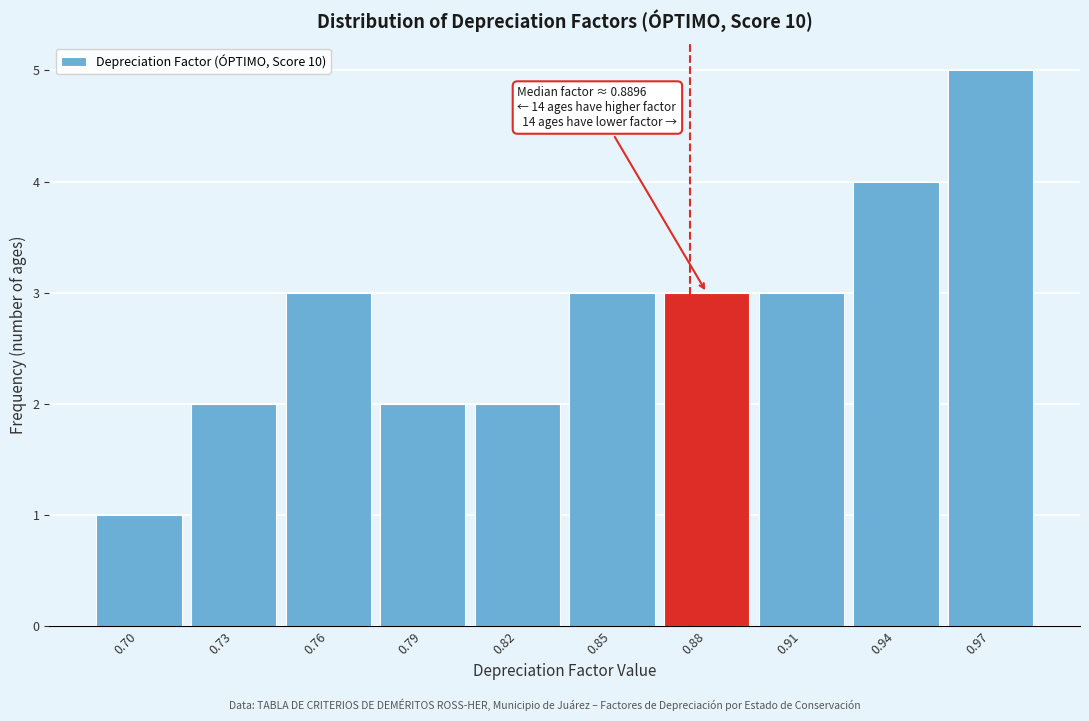

Reading right to left, list all the values displayed in this chart.

5	4	3	3	3	2	2	3	2	1